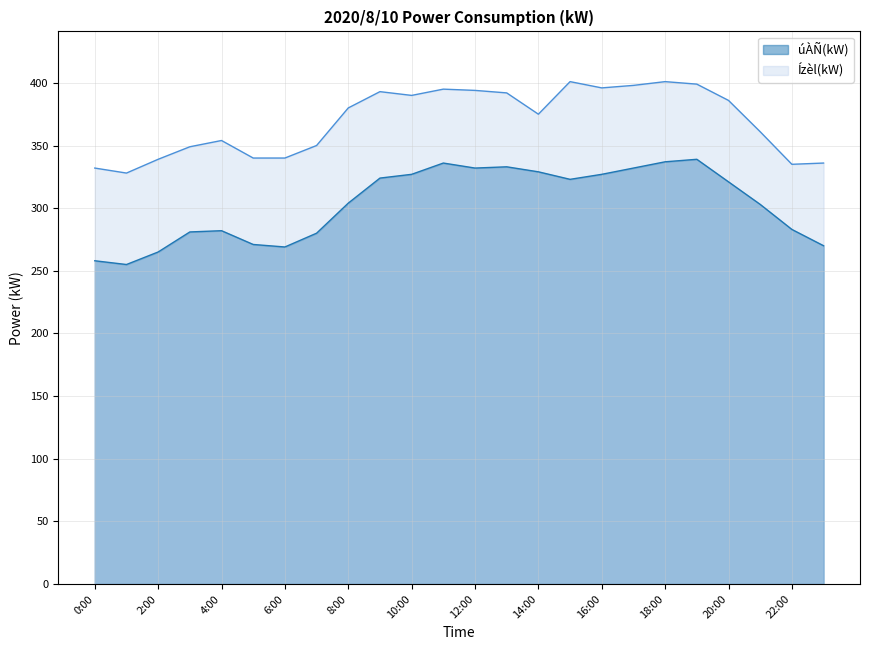

True or false: Ízèl(kW) has a value of 702 at 9:00.

False